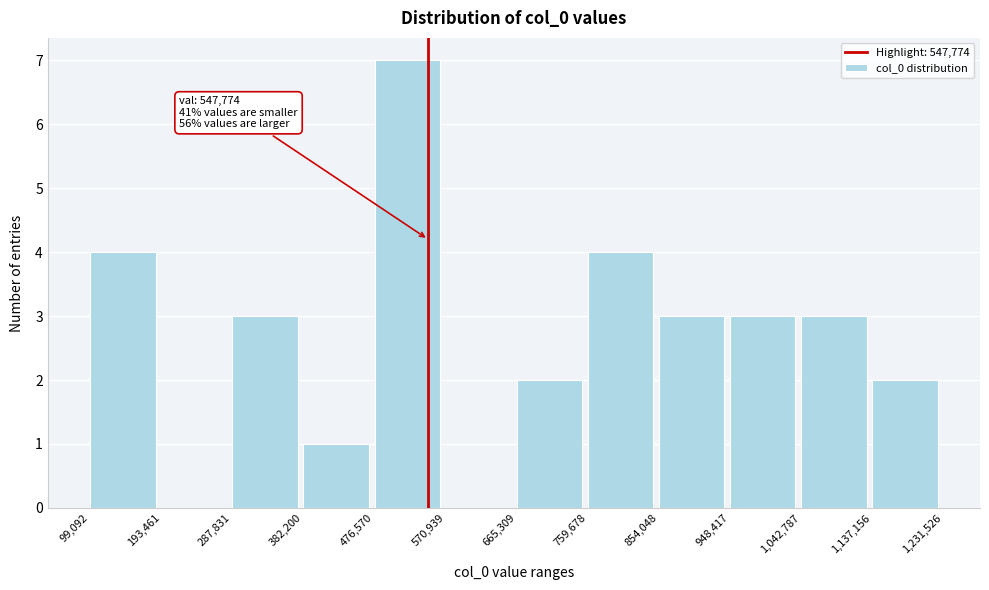

Over which range of the x-axis is the bar tallest?

476,570 to 570,939